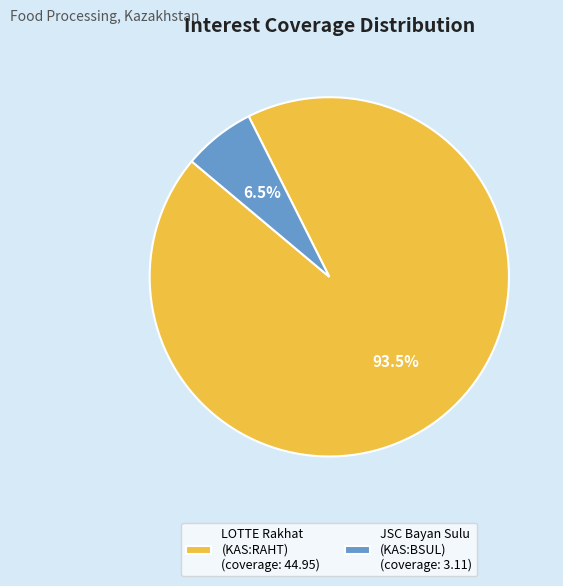

Rank the categories by value from lowest to highest.

JSC Bayan Sulu (KAS:BSUL) (coverage: 3.11), LOTTE Rakhat (KAS:RAHT) (coverage: 44.95)